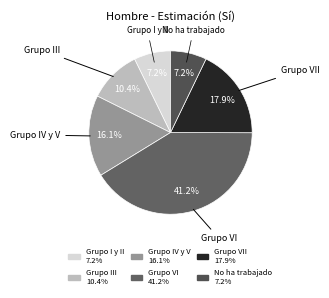

How many segments does this pie chart have?

6